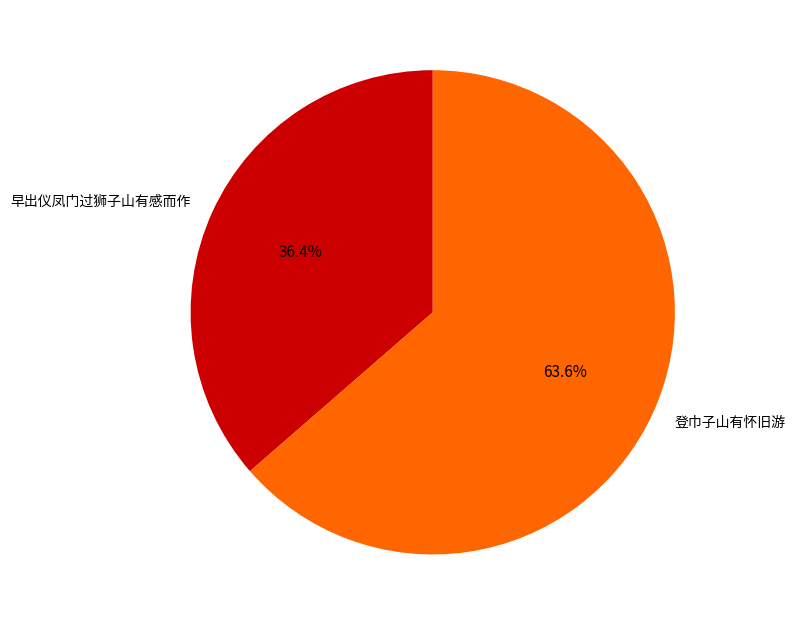

Rank the categories by value from highest to lowest.

登巾子山有怀旧游, 早出仪凤门过狮子山有感而作